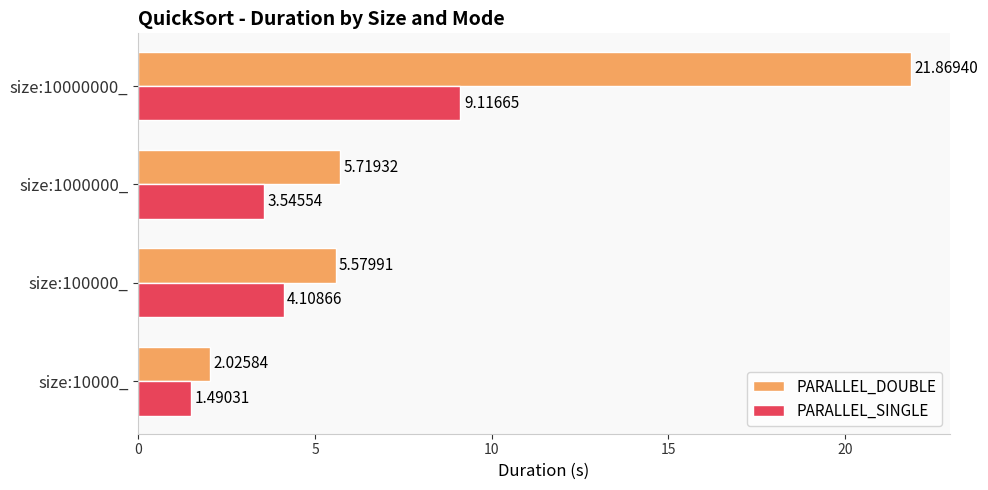

Which label corresponds to the largest value in the chart?

size:10000000_